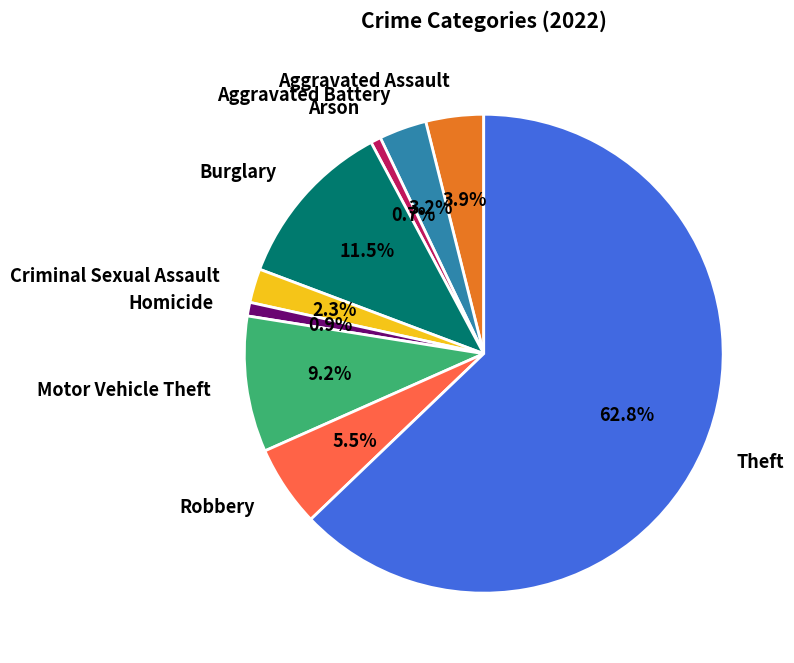

How many segments does this pie chart have?

9